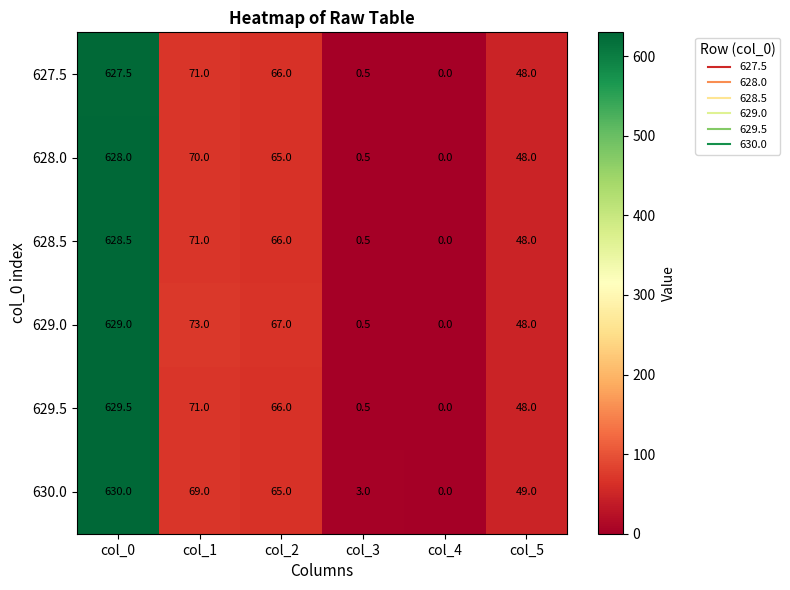

At which label is 629.5 closest to 314?

col_1